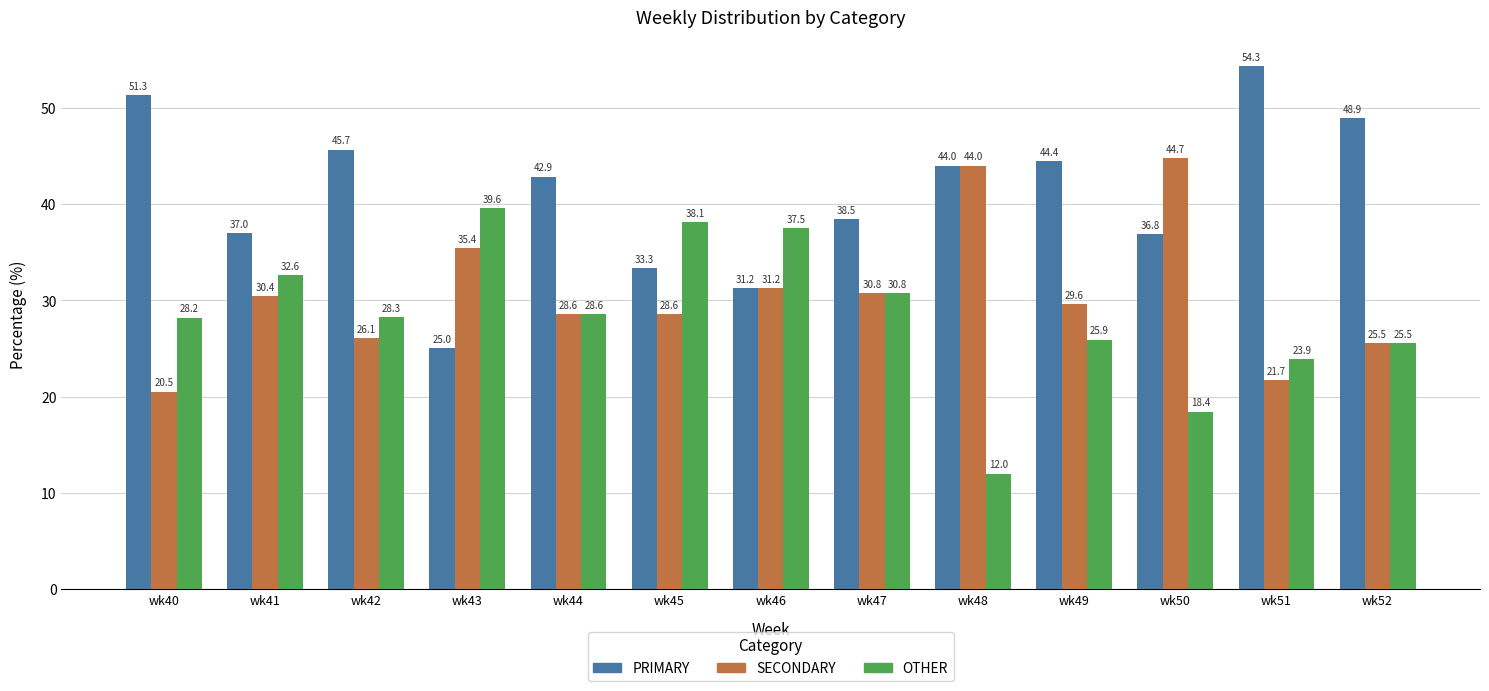

Is it true that SECONDARY equals 50.8 at wk43?

False